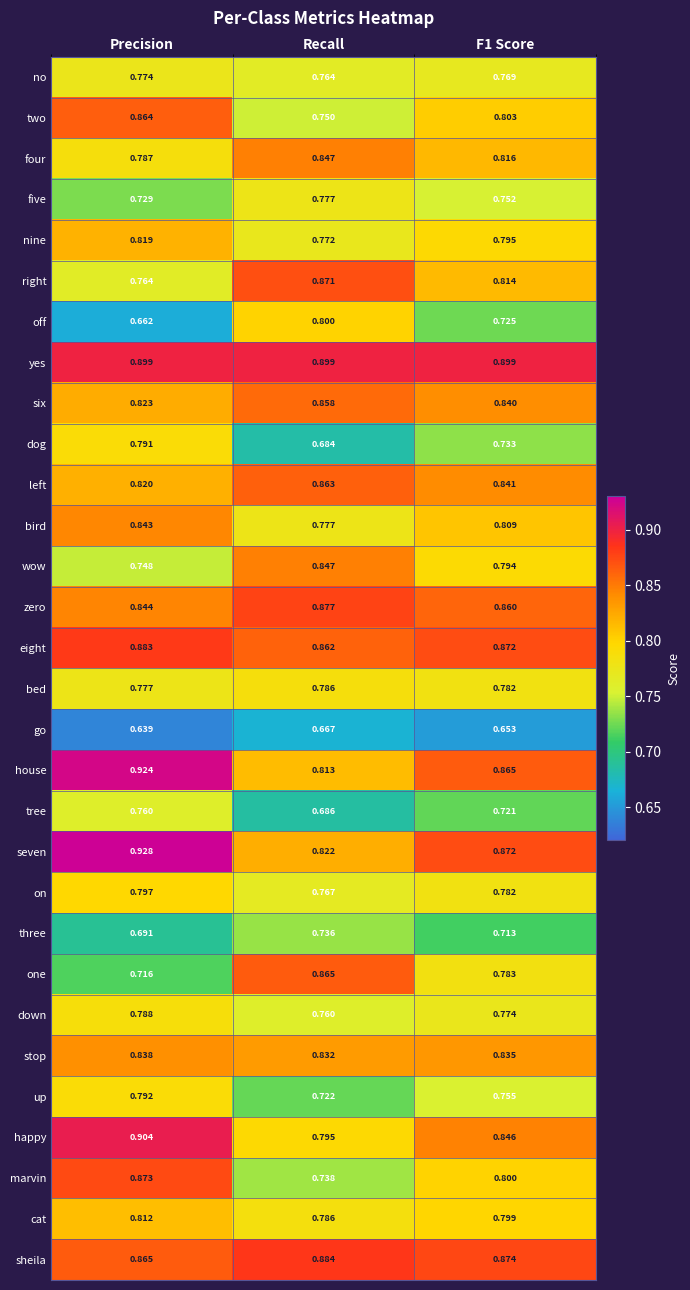

At which category does the chart reach its peak across all series?

Precision